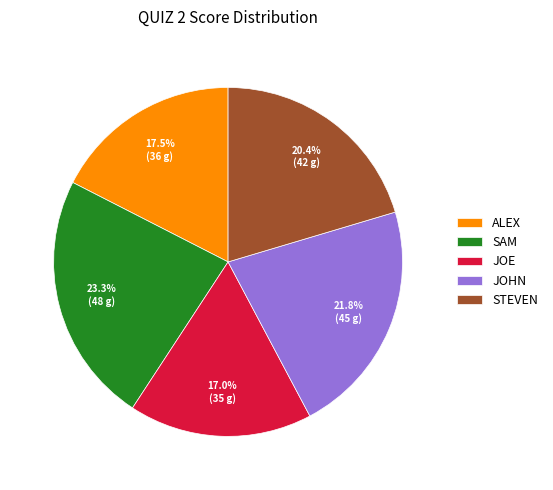

Approximately how many times larger is the value at JOHN compared to SAM?

0.9